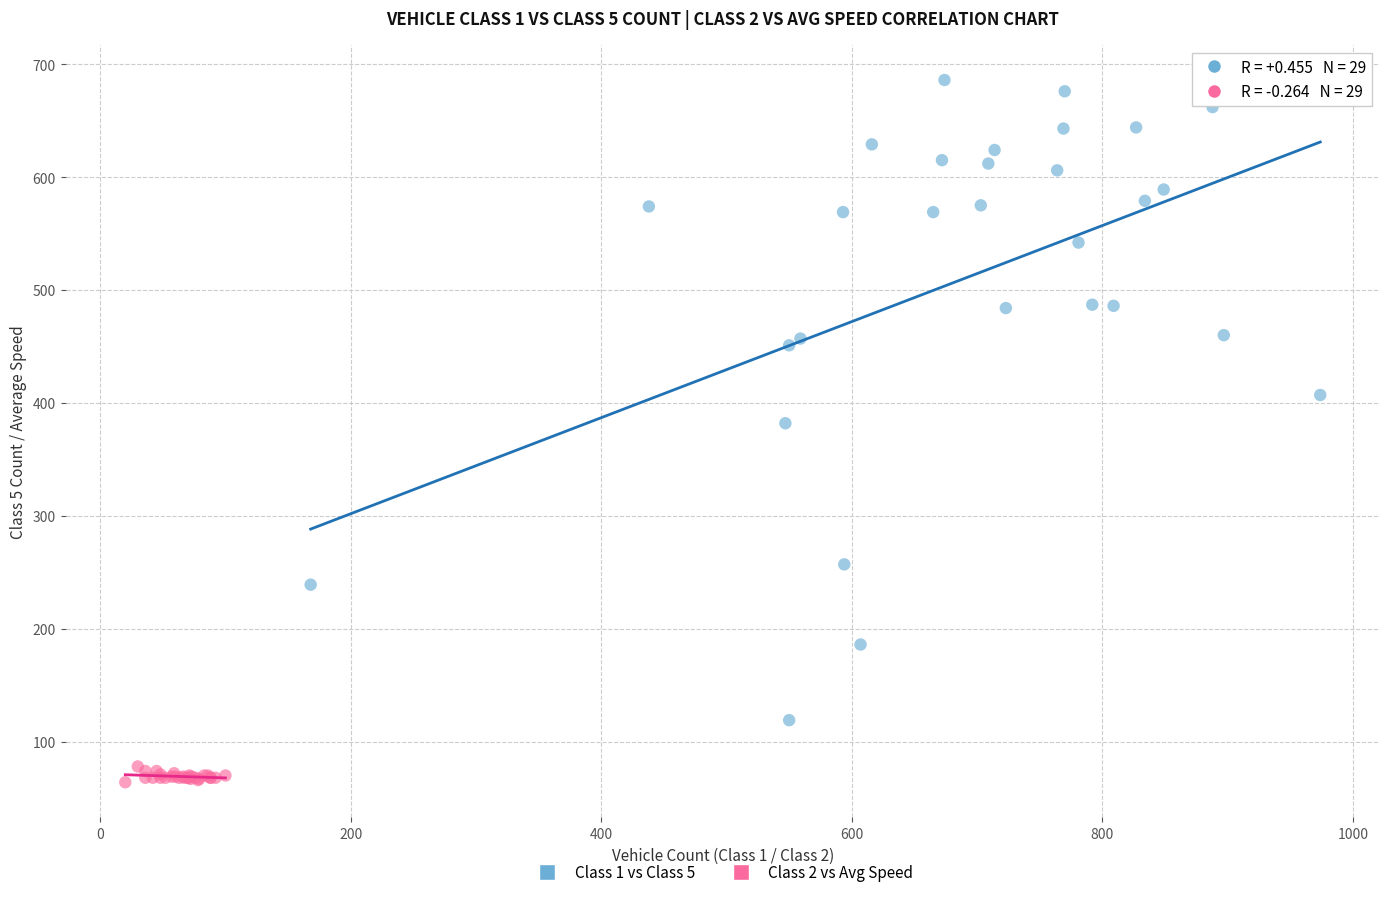

Which series reaches the minimum Y coordinate?

Class 2 vs Avg Speed